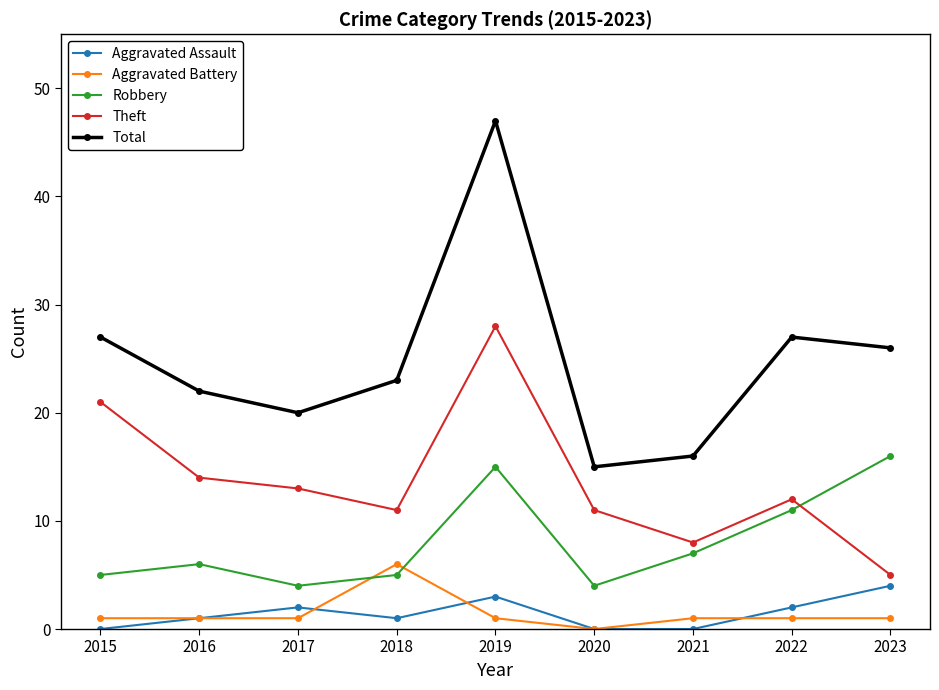

Rank the series at 2022 from highest to lowest value.

Total, Theft, Robbery, Aggravated Assault, Aggravated Battery